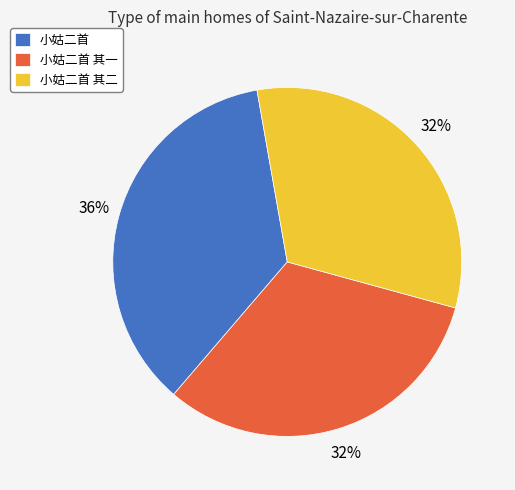

To the nearest percent, what is the difference between the largest and smallest slice percentages?

4%